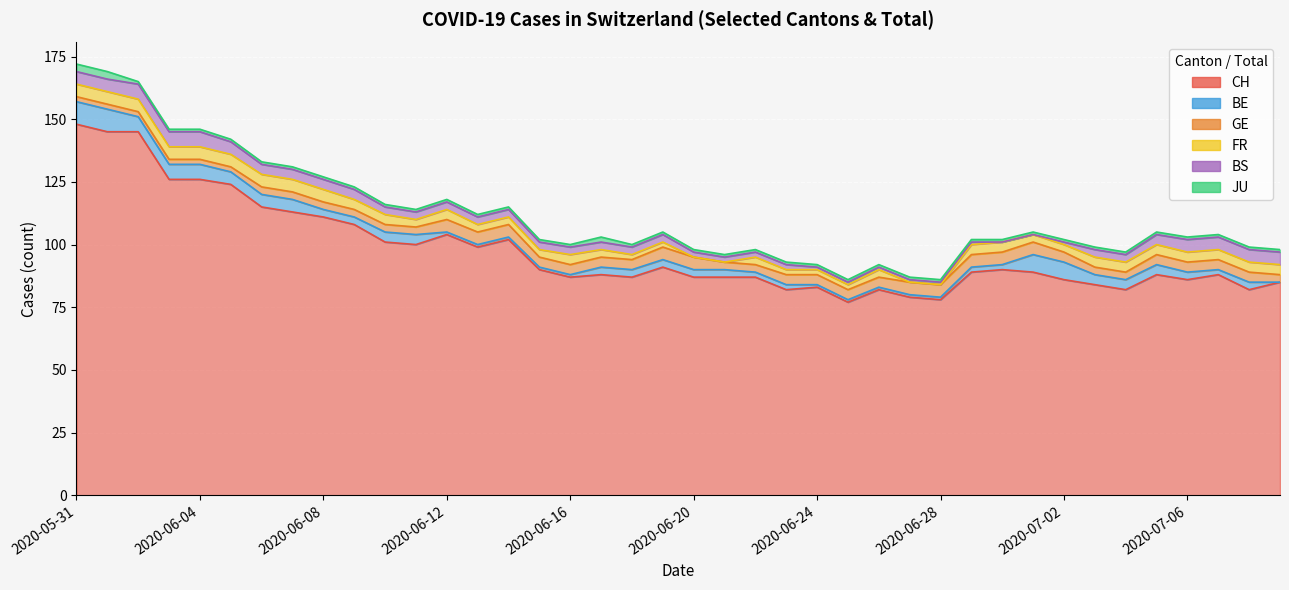

What is the difference between the second highest and minimum values in the BE series?

9